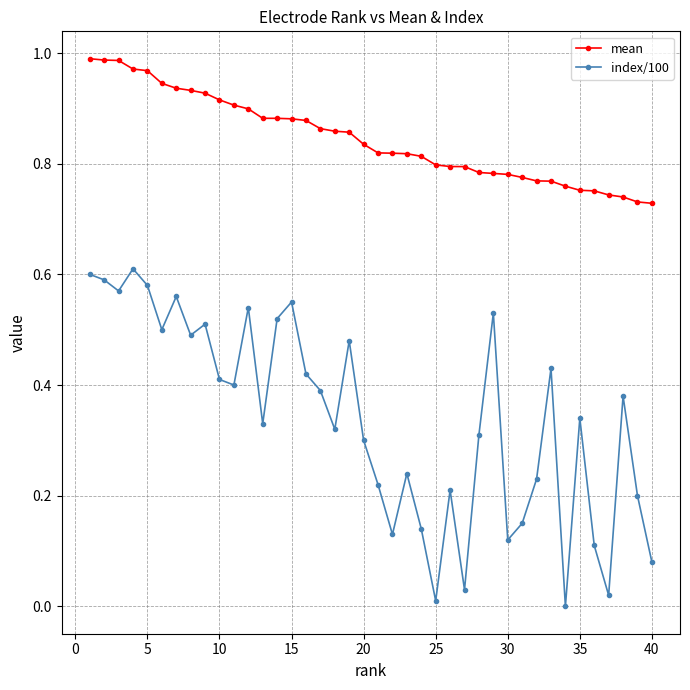

How many values in the index/100 series exceed 0?

39